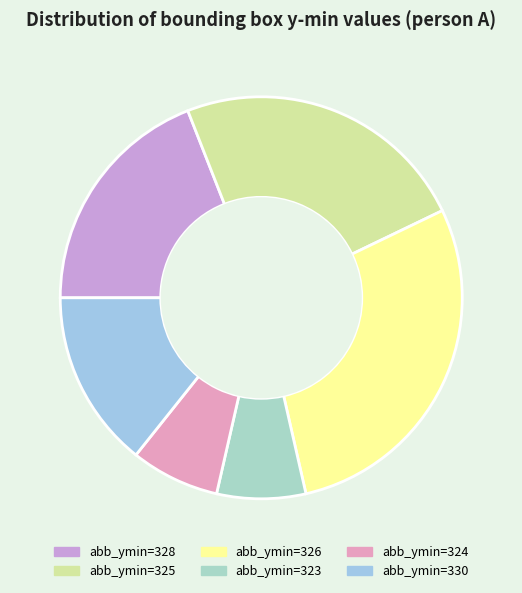

Is there a majority slice in this chart?

No